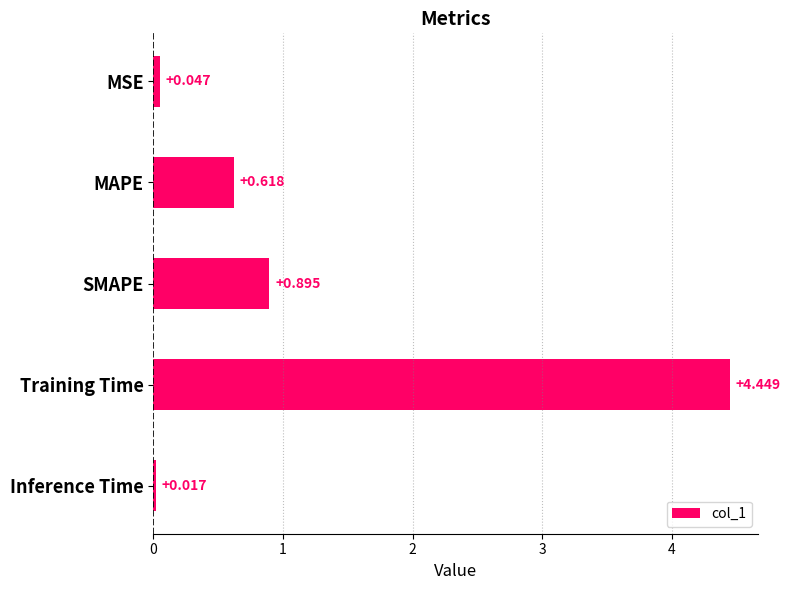

List the labels in order of value, smallest first.

Inference Time, MSE, MAPE, SMAPE, Training Time